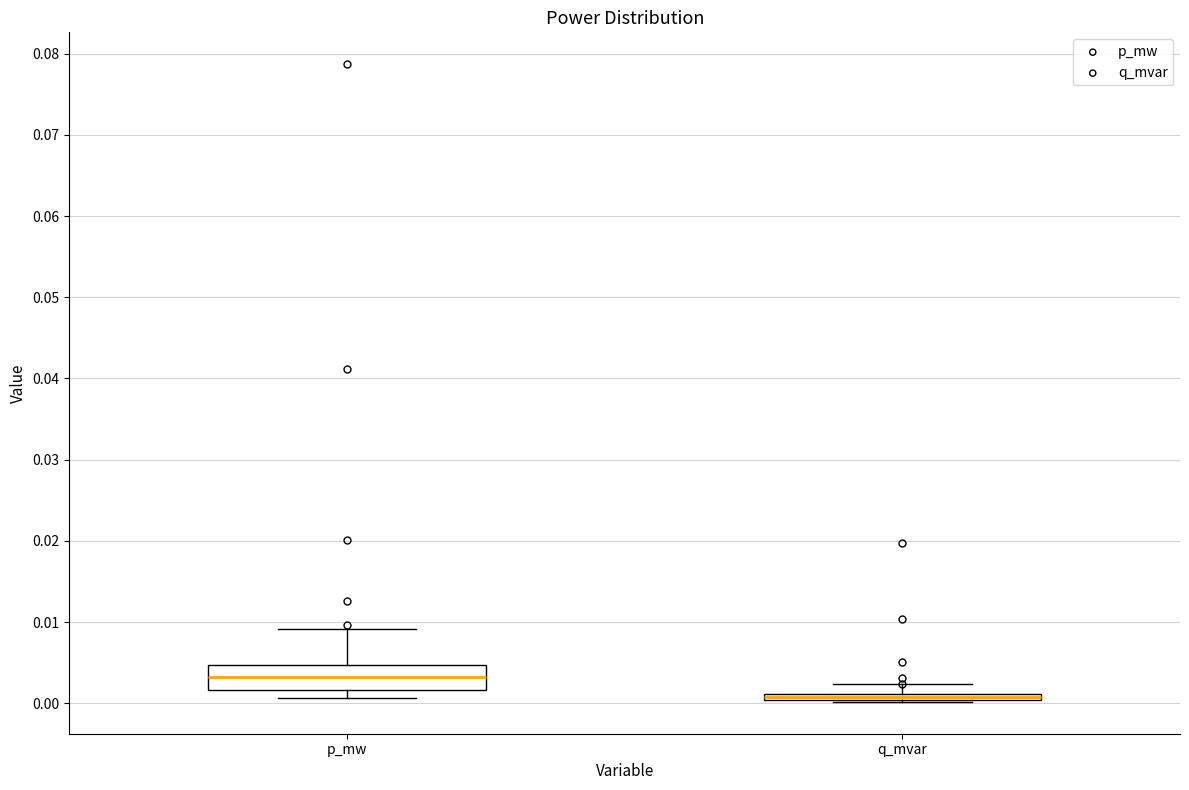

Which box is the tallest, from its lower edge to its upper edge?

p_mw